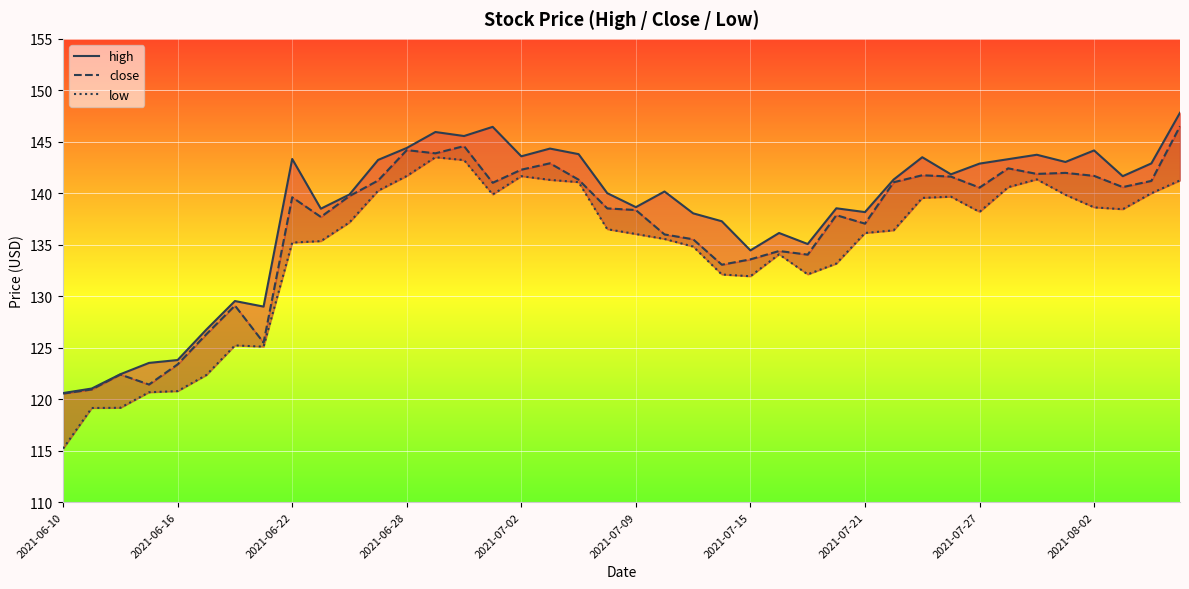

What is the difference between the close values at 39 and 13?

2.6